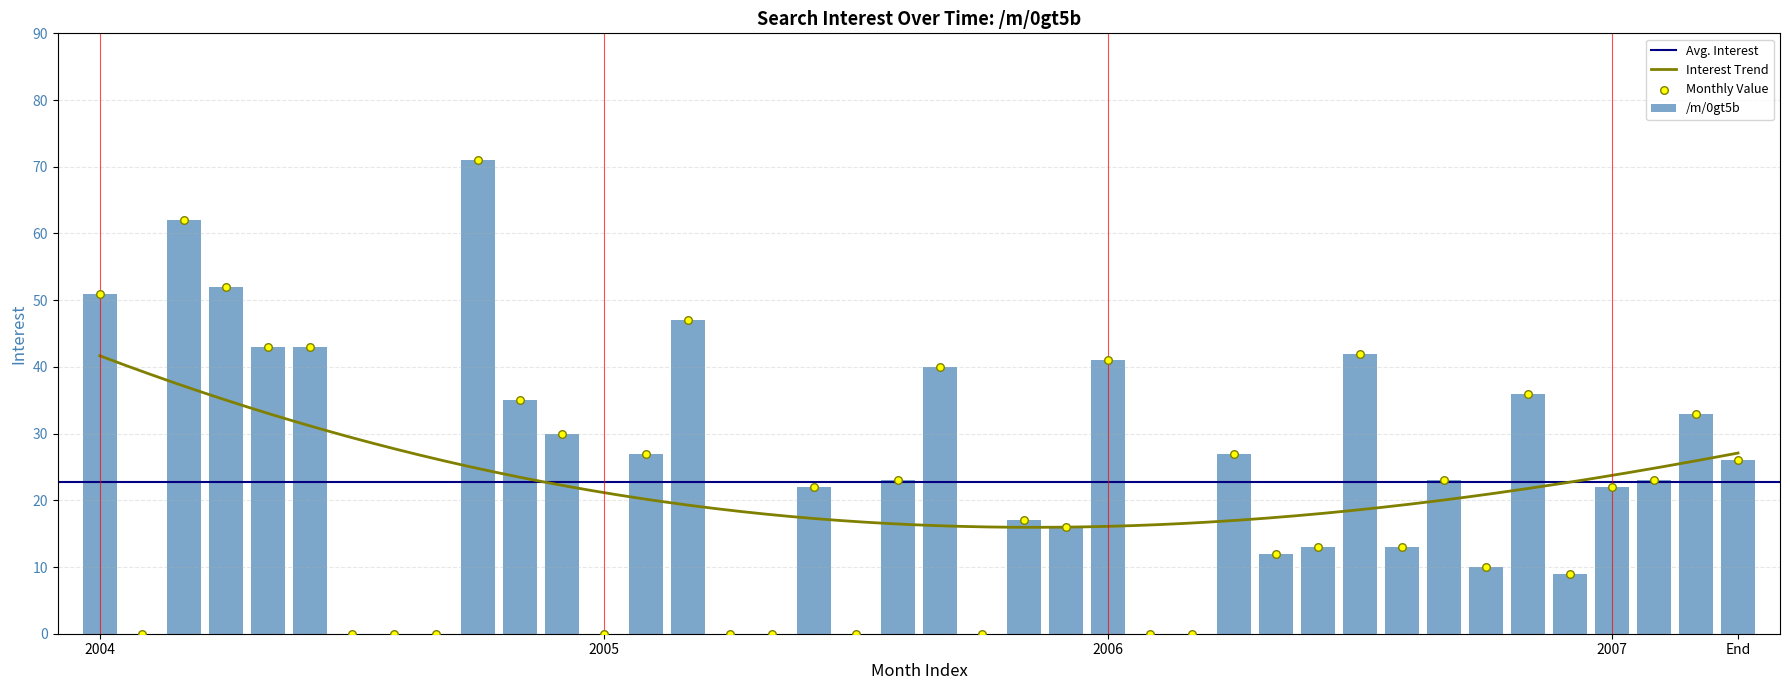

Approximately how many times larger is the value at 2006-05 compared to 2005-03?

0.3